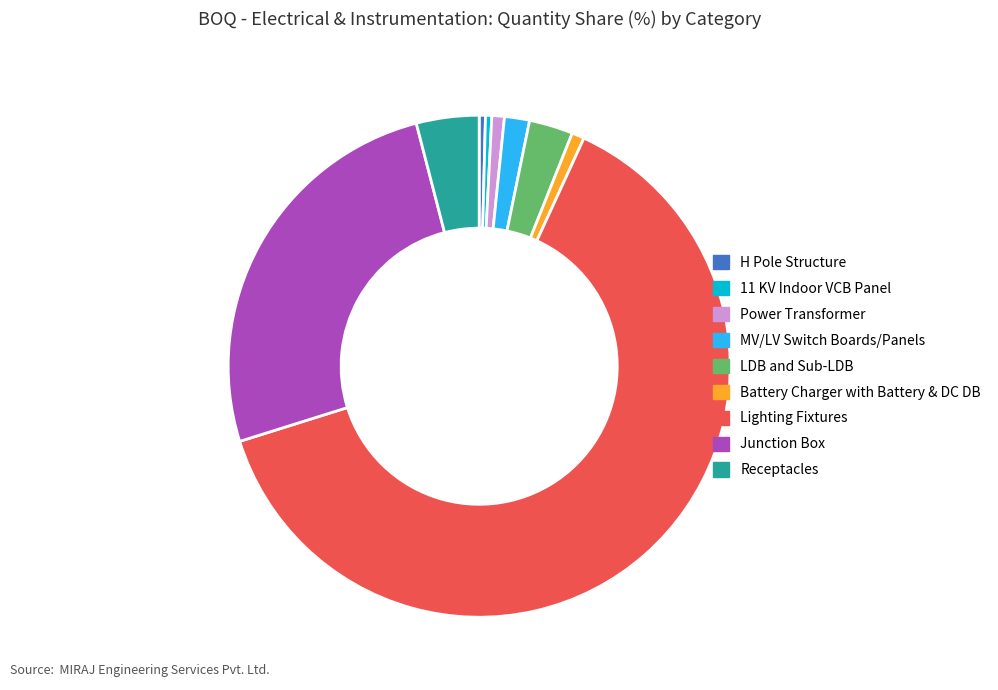

How many slices are in this pie chart?

9